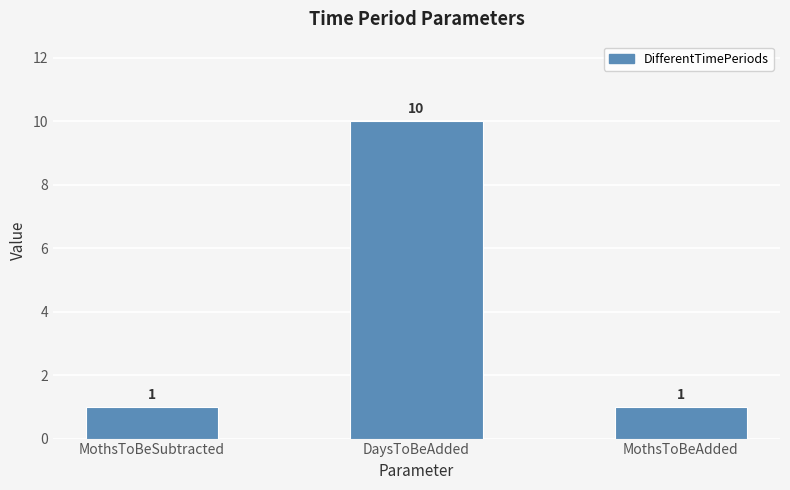

What is the sum of the values at MothsToBeAdded and DaysToBeAdded?

11